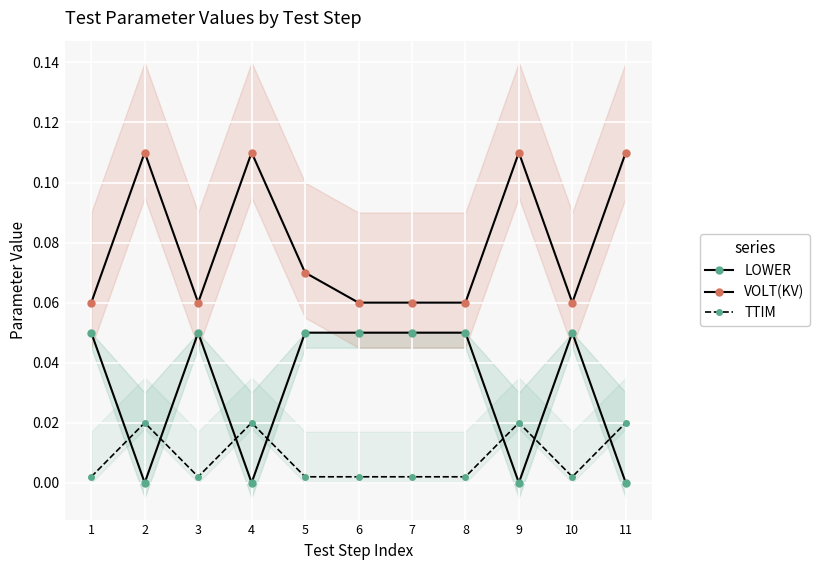

Which series has the largest total across all categories?

VOLT(KV)